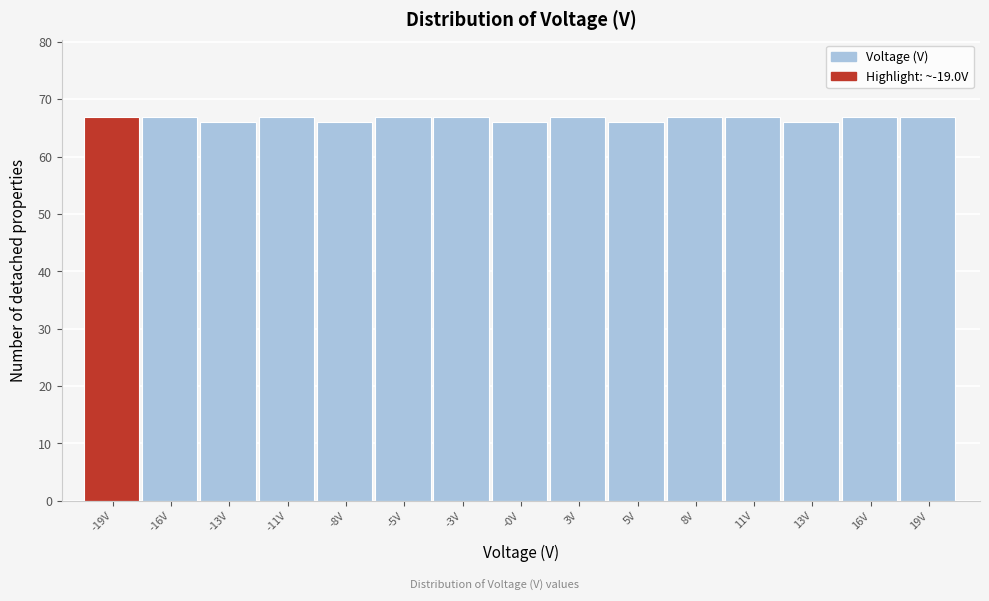

What is the height of the bar covering -14.5 to -12.0 on the x-axis? Neither the bar edges nor the heights are printed on the chart, so give them approximately, as read against the axes.

66